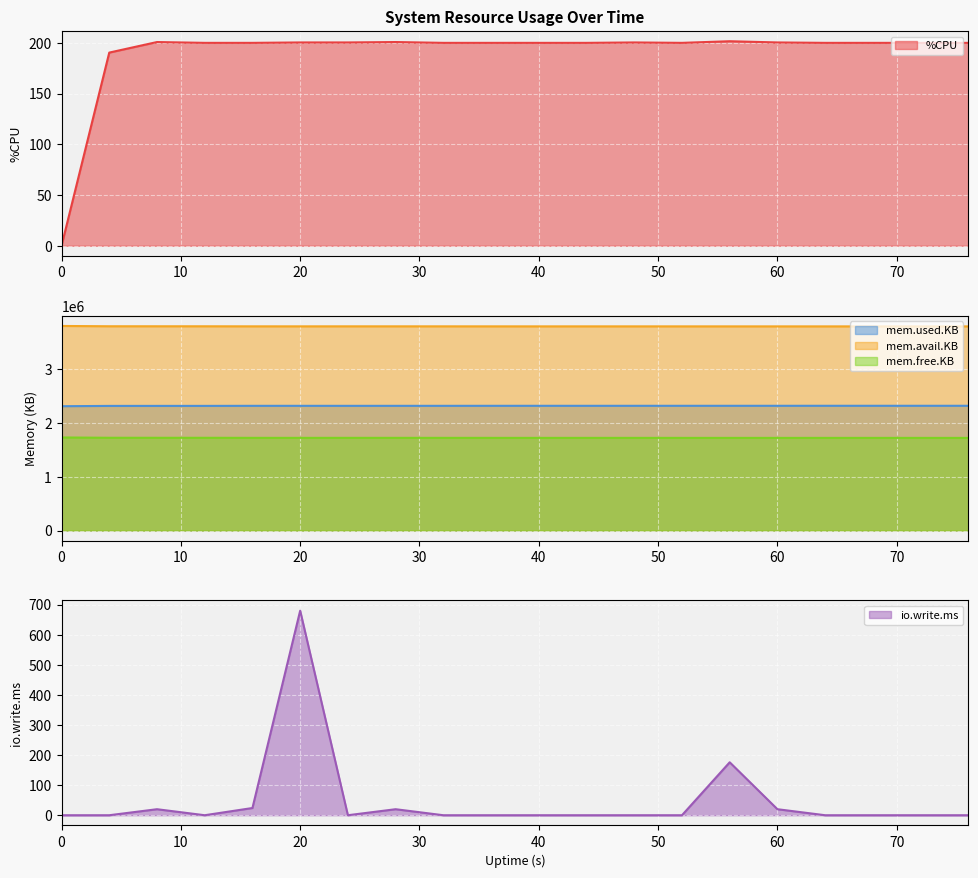

How many lines are shown in the chart?

5